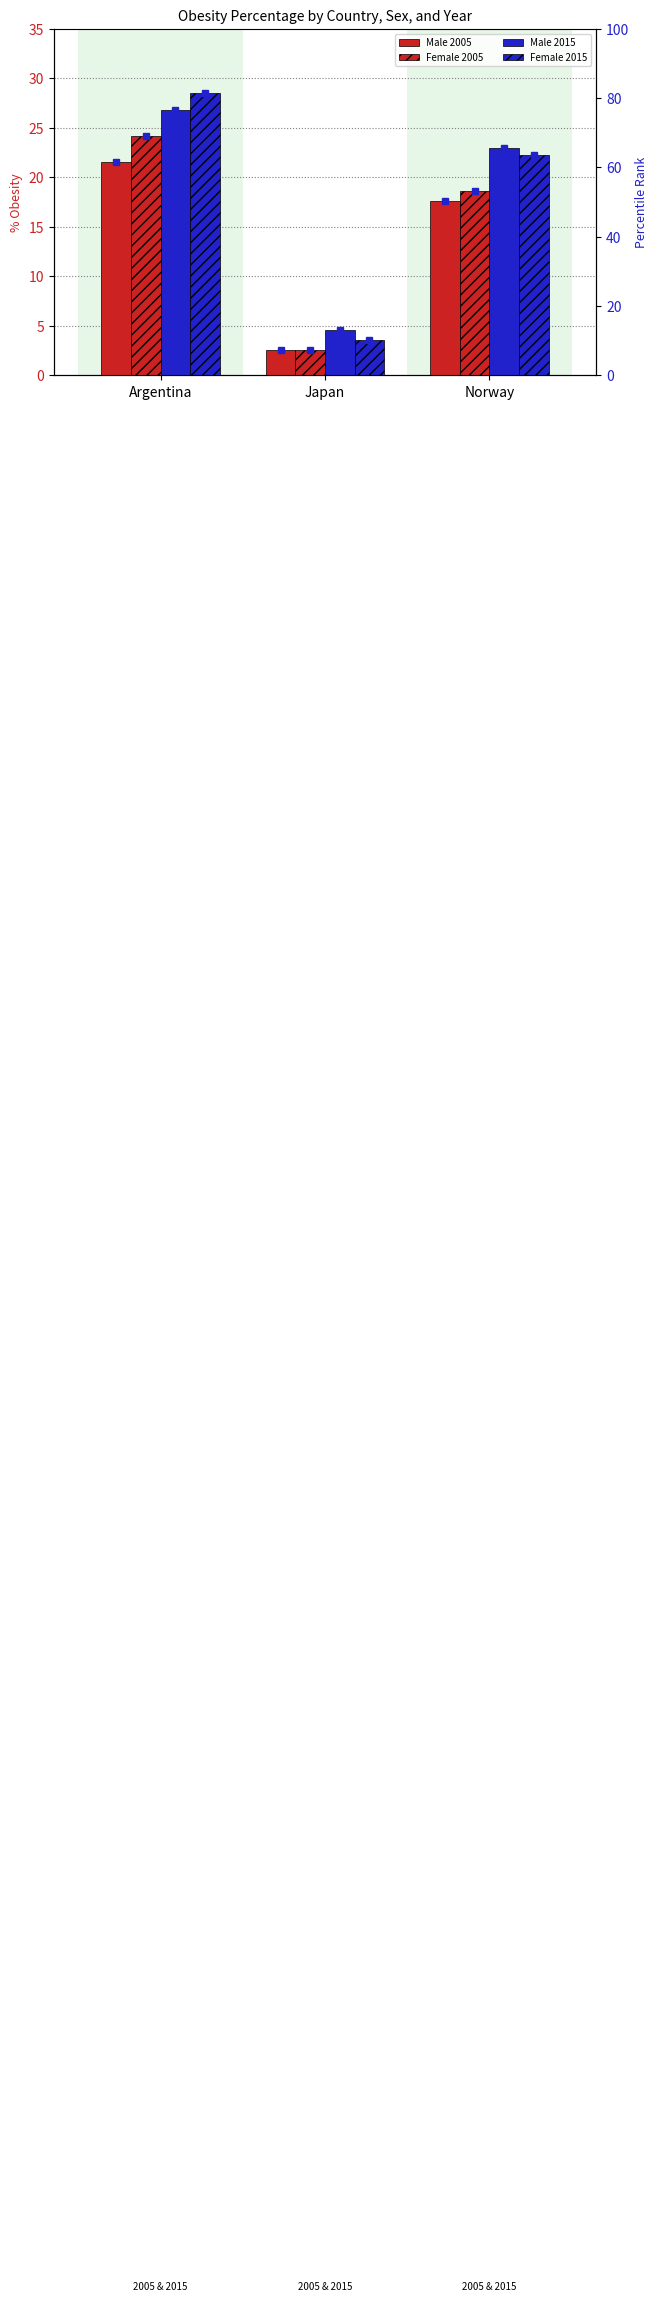

Which category has the highest value in the Female 2005 series?

Argentina